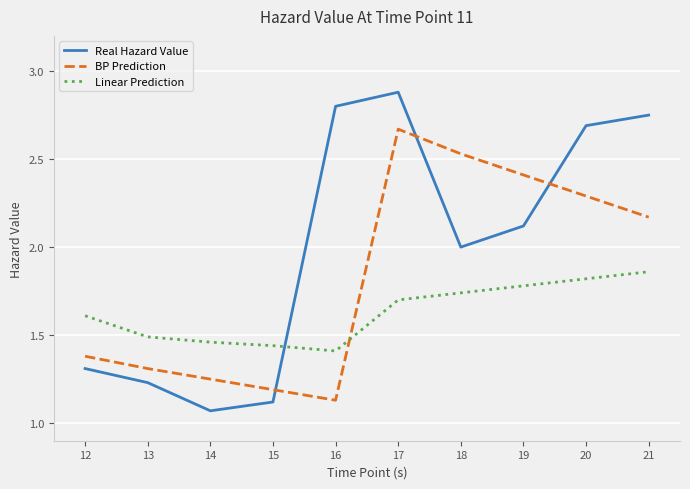

What is the spread (max minus min) of values at 12?

0.3